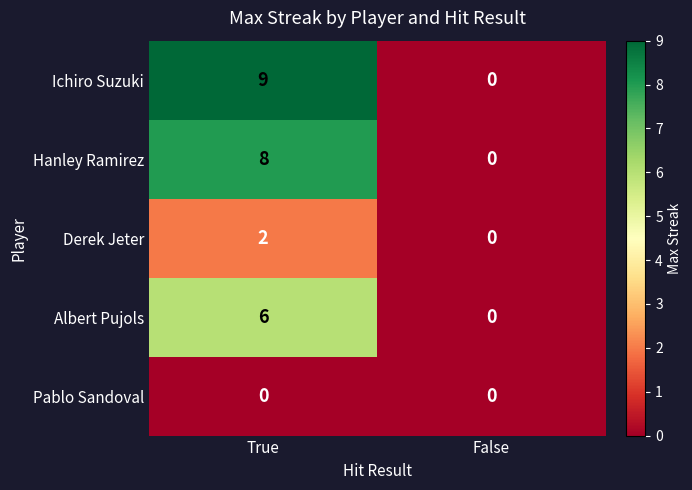

Between True and False, which series saw the biggest shift?

Ichiro Suzuki